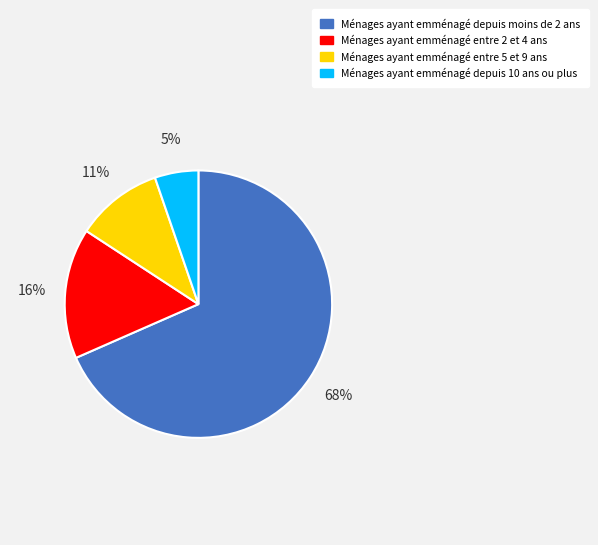

Approximately how many times larger is the value at Ménages ayant emménagé depuis 10 ans ou plus compared to Ménages ayant emménagé entre 2 et 4 ans?

0.3